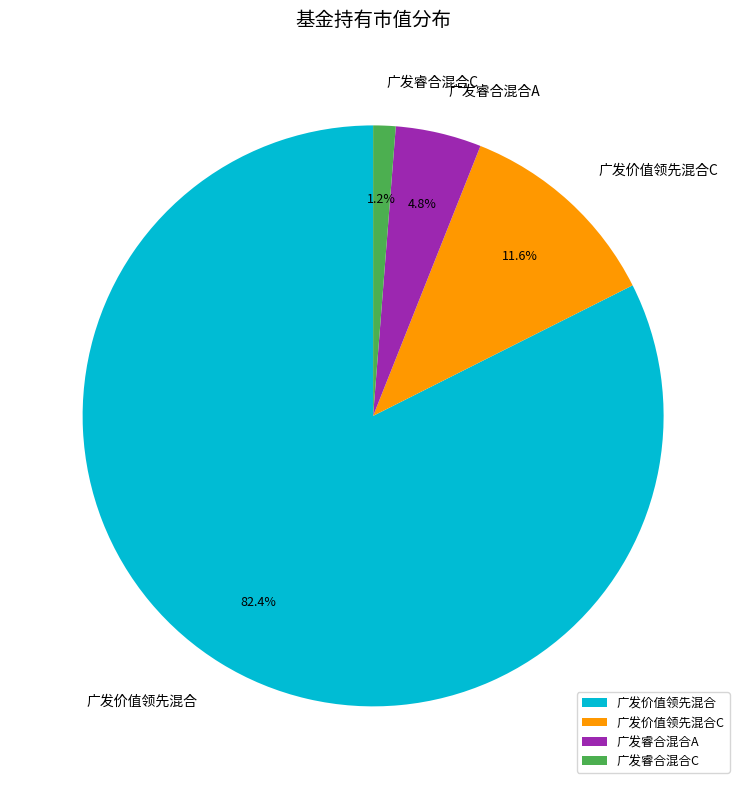

Rank the categories by value from lowest to highest.

广发睿合混合C, 广发睿合混合A, 广发价值领先混合C, 广发价值领先混合